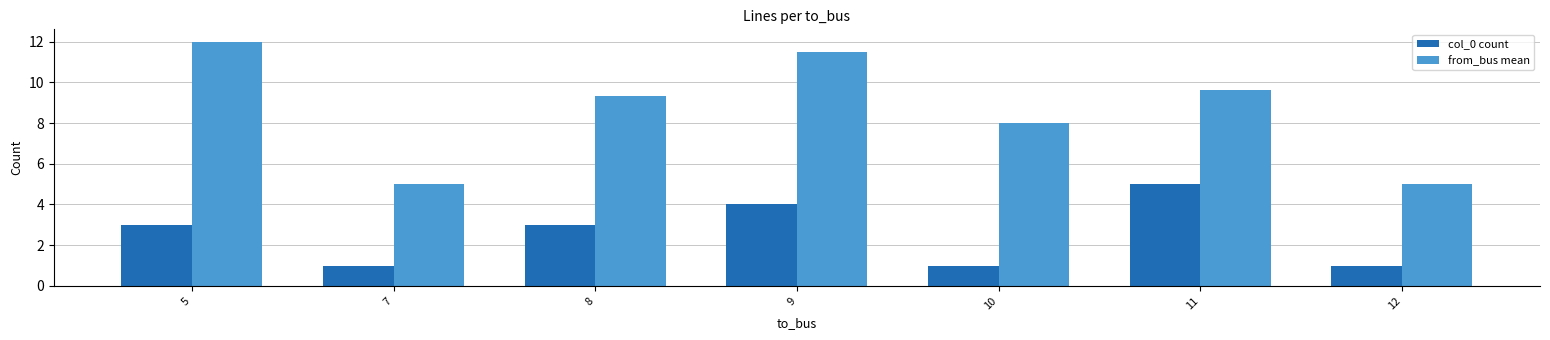

Count the col_0 count values in the range 1 to 4.

6